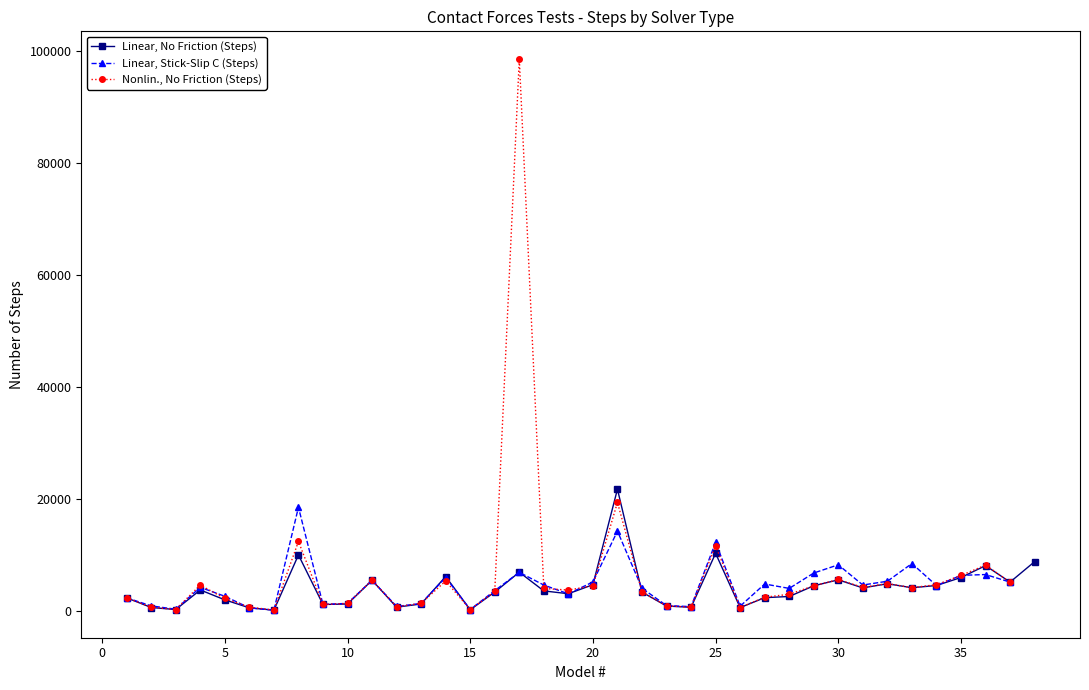

Where is the first local maximum for Nonlin., No Friction (Steps)?

4